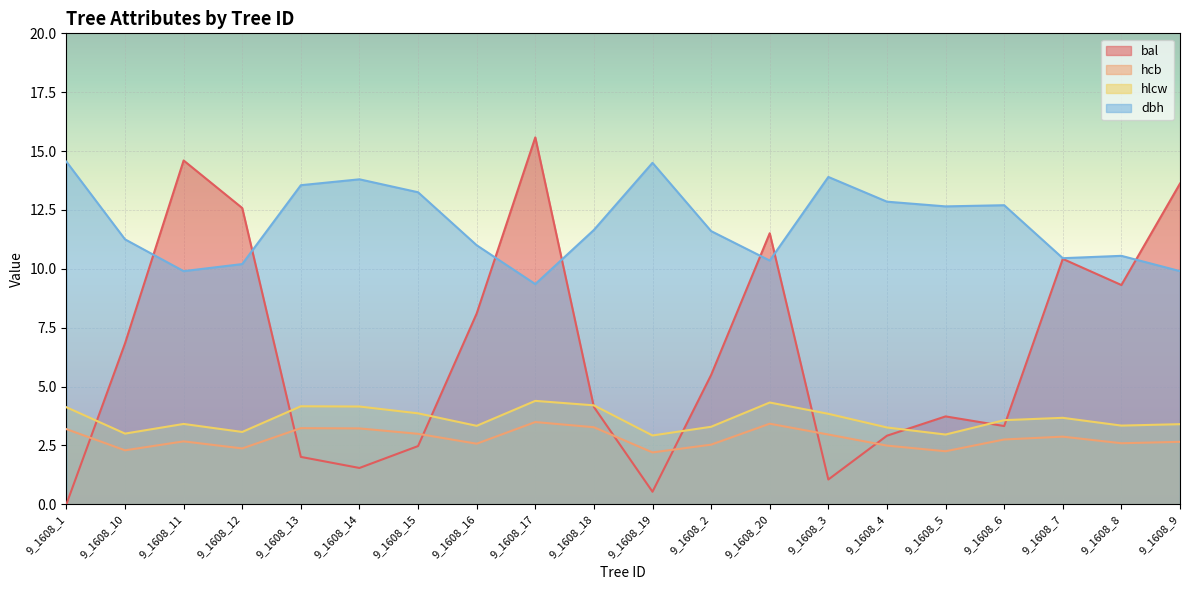

Between which two adjacent categories do bal and hcb first intersect?

9_1608_1 and 9_1608_10